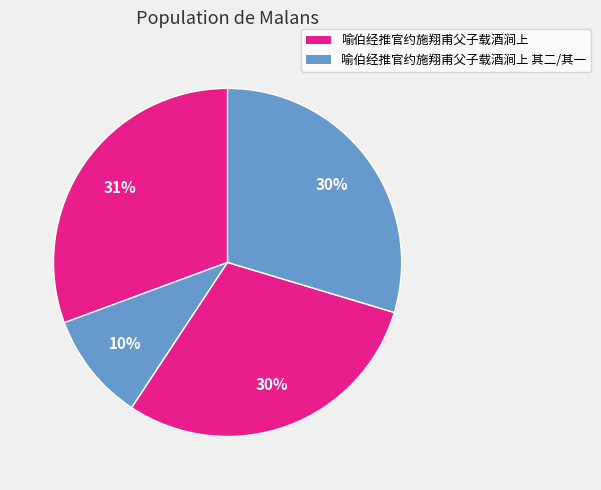

How many slices are in this pie chart?

4